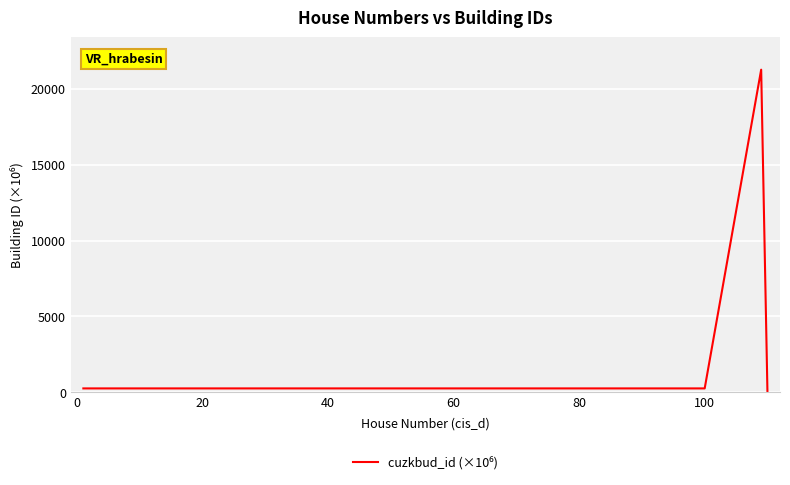

How many series are shown in this chart?

1